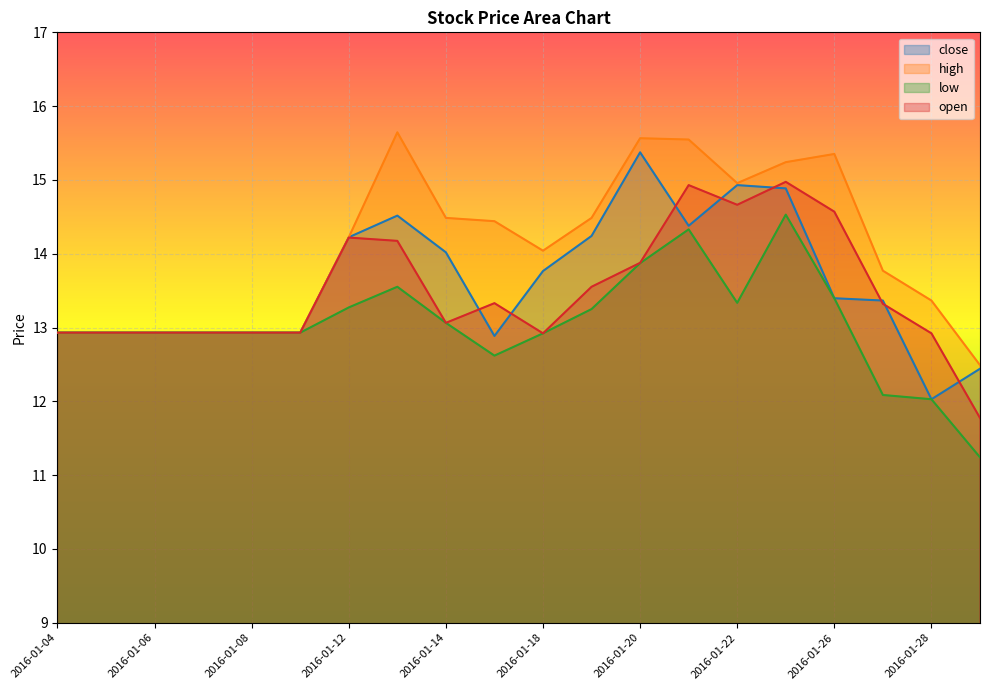

What are all the series names shown in the legend?

close, high, low, open